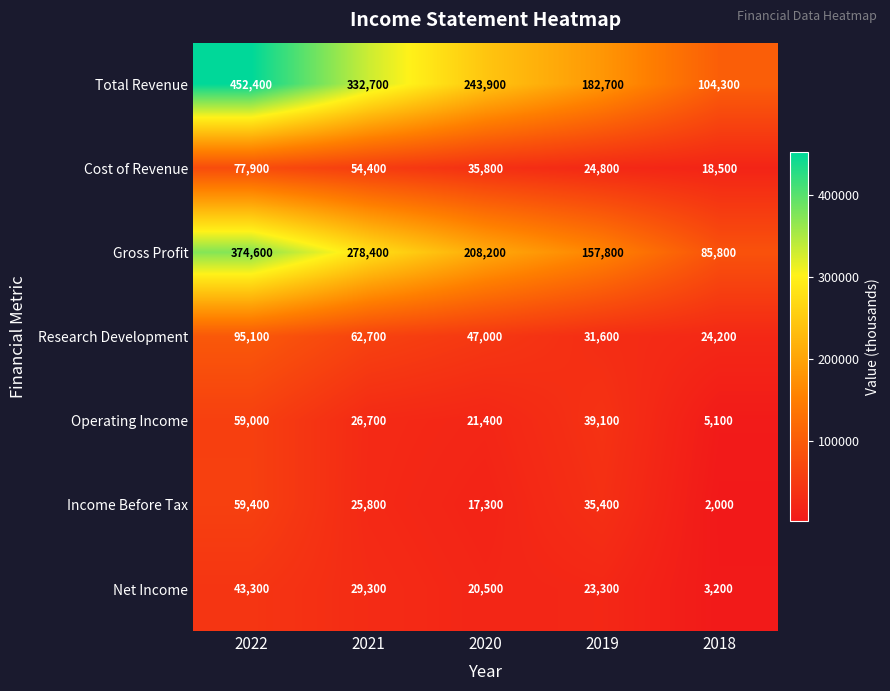

At how many categories does at least one series exceed 279956?

2